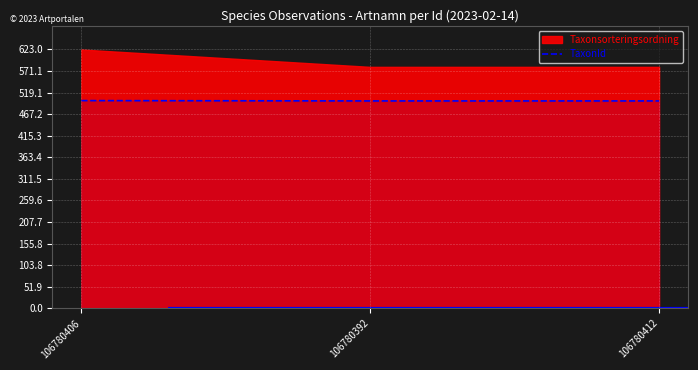

List the labels in order of value, largest first.

106780406, 106780392, 106780412